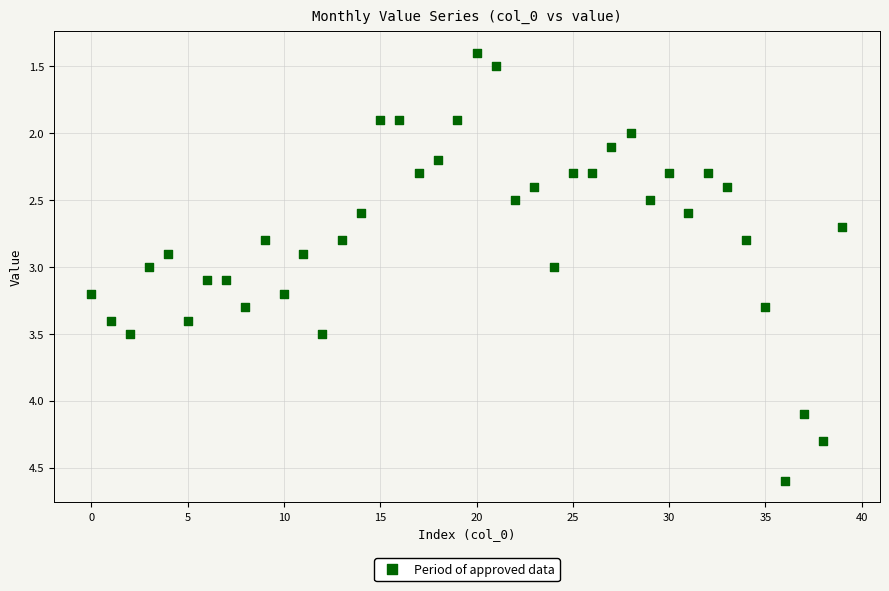

What is the range of Y values (max minus min)?

3.2